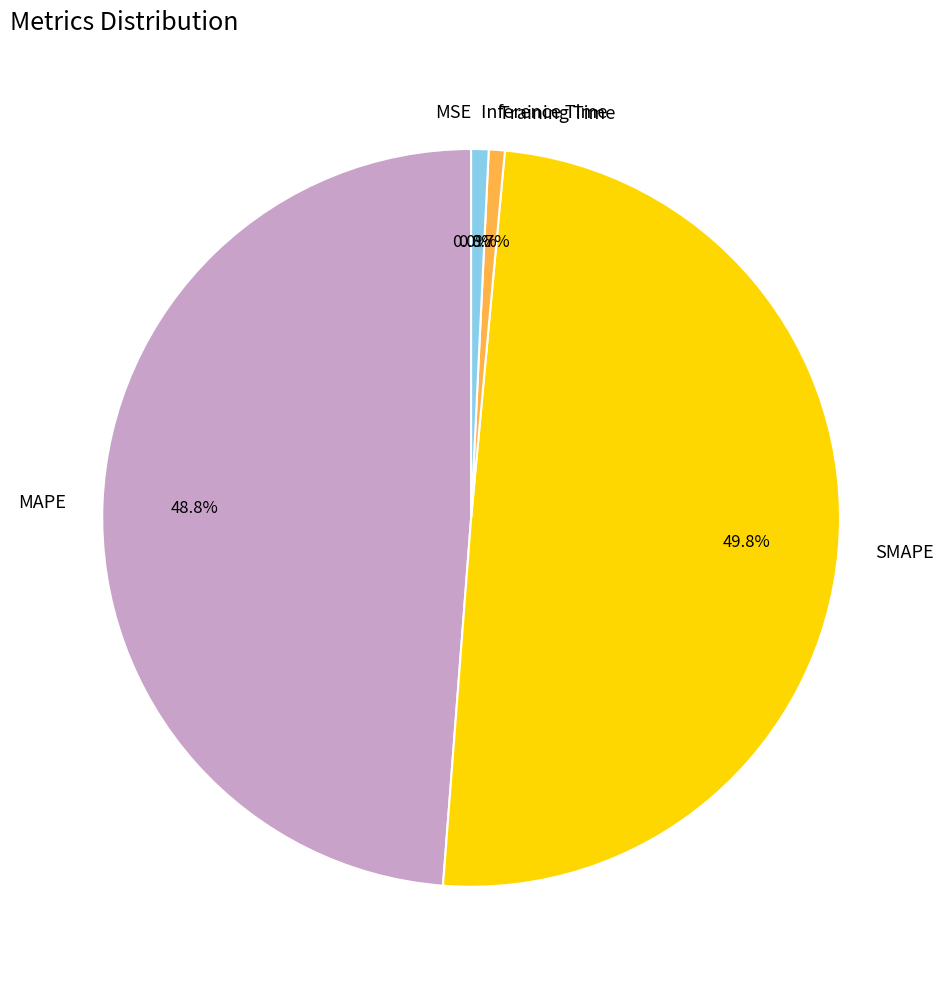

Combined, do Inference Time and Training Time account for over 50%?

No